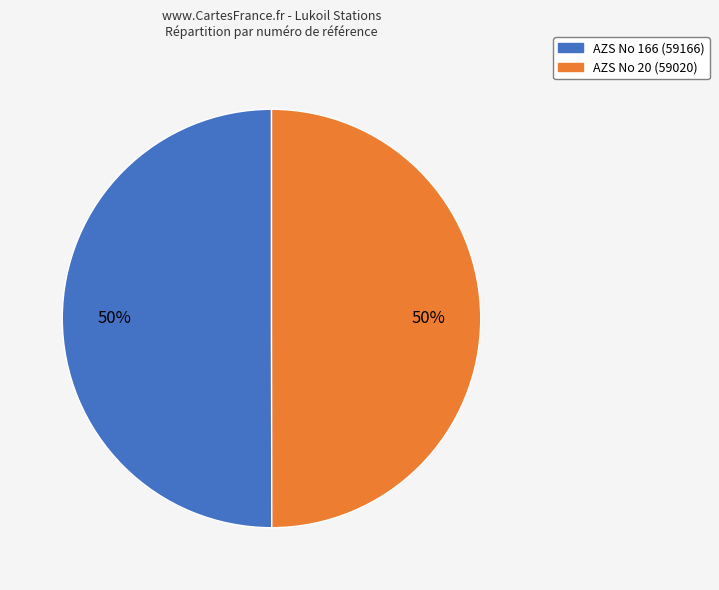

The AZS No 166 (59166) slice represents 43% of the pie. True or false?

False